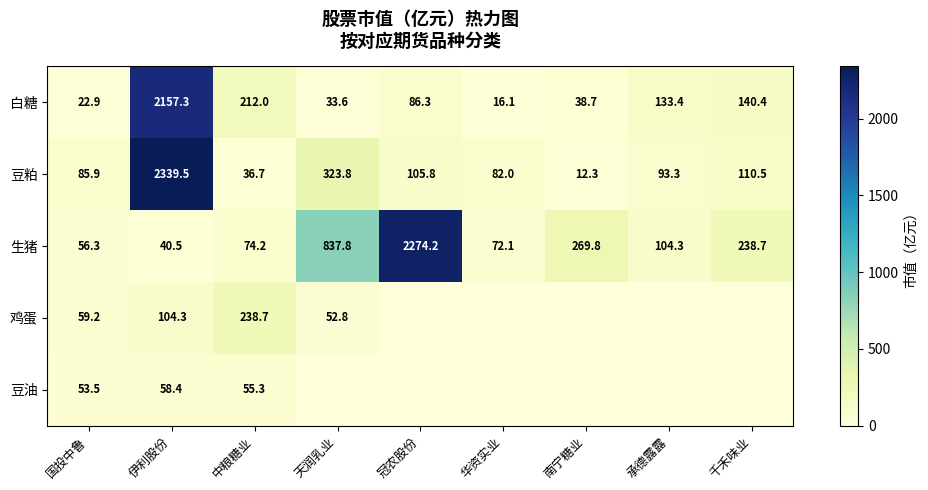

What is the approximate value of 白糖 at 承德露露?

133.4